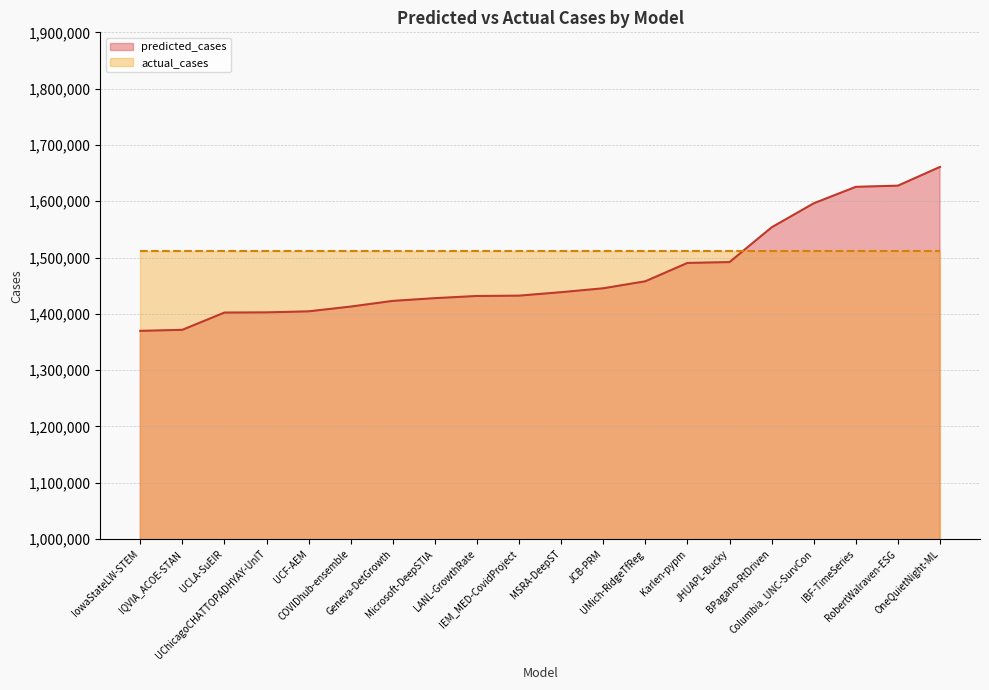

Where does the predicted_cases series first go above 1438521?

MSRA-DeepST